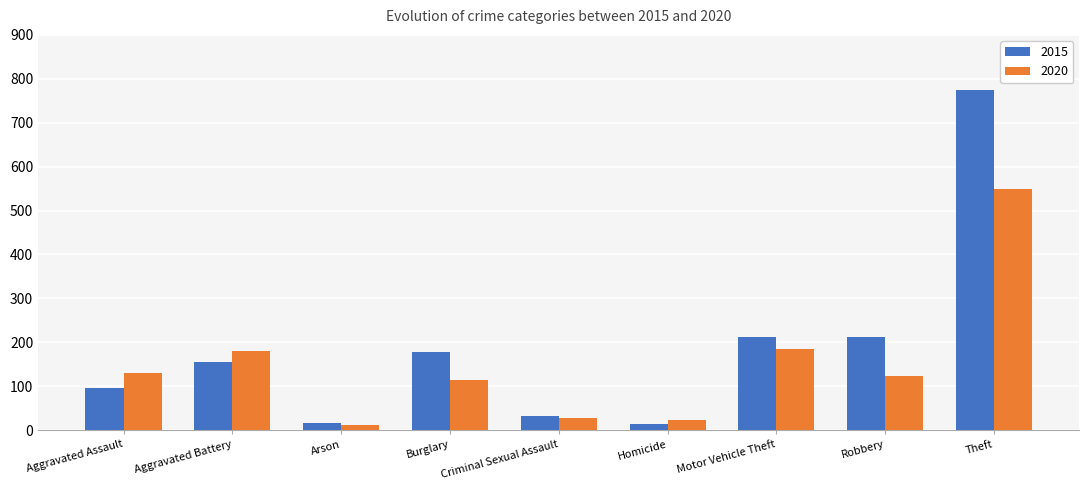

What is the value of the 2020 bar at the 3rd from the left?

12